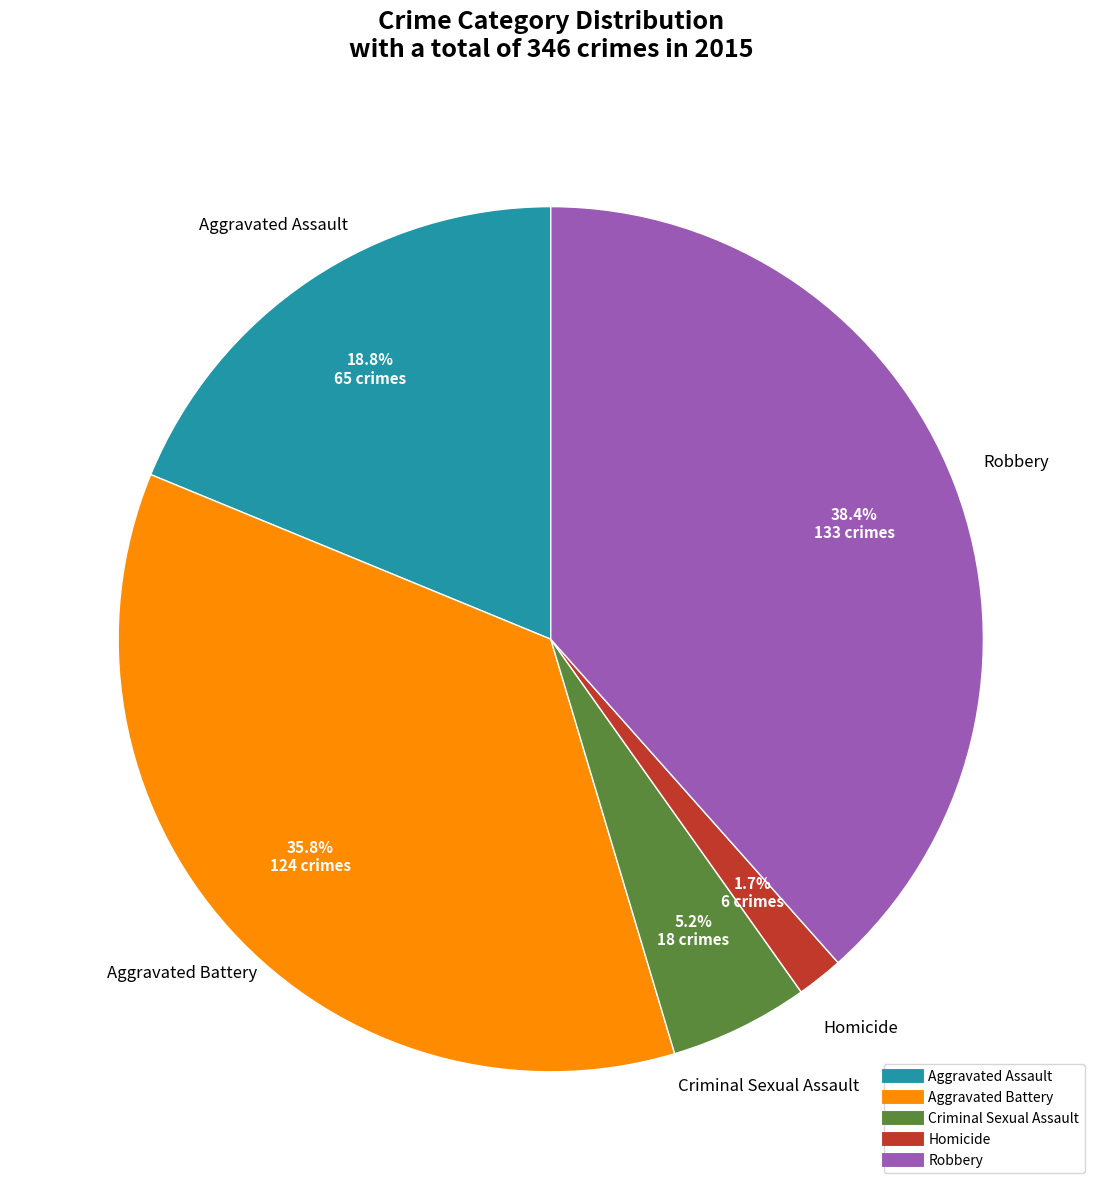

How many segments does this pie chart have?

5